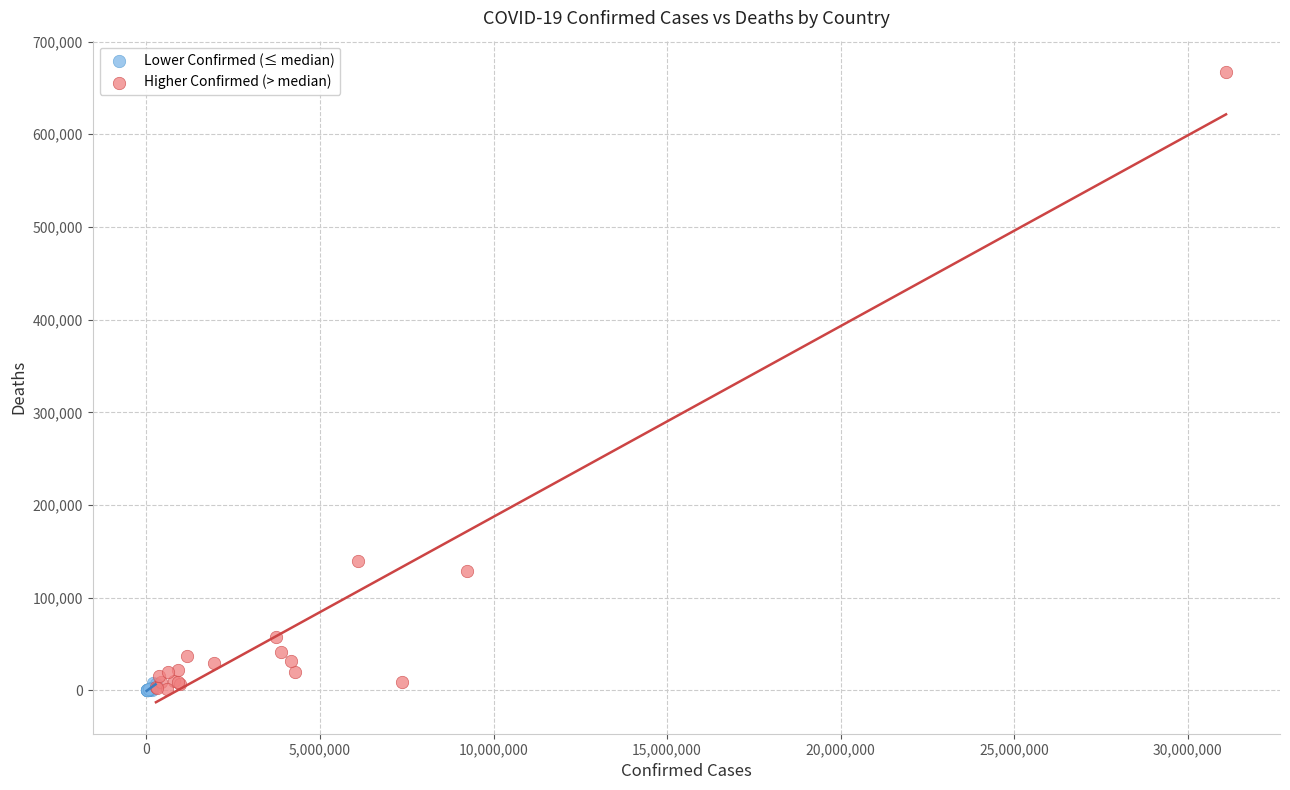

Which series has the widest spread of Y values?

Higher Confirmed (> median)